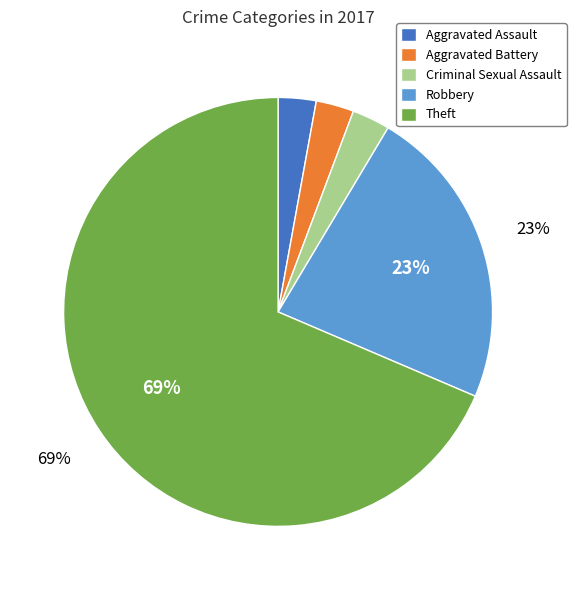

Which category has the biggest portion of the pie?

Theft